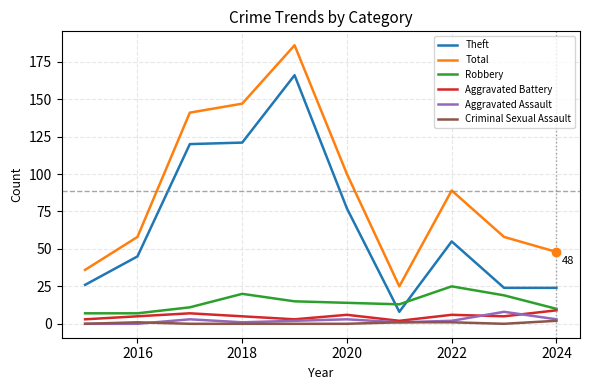

True or false: Robbery and Aggravated Assault cross at least once.

False